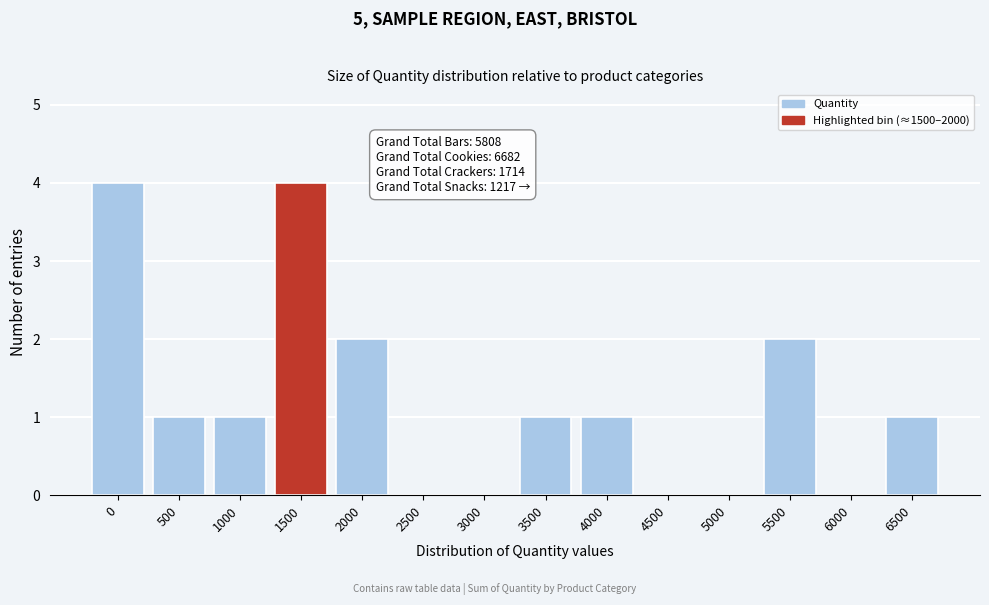

Reading right to left, list all the values displayed in this chart.

6500=1	6000=0	5500=2	5000=0	4500=0	4000=1	3500=1	3000=0	2500=0	2000=2	1500=4	1000=1	500=1	0=4